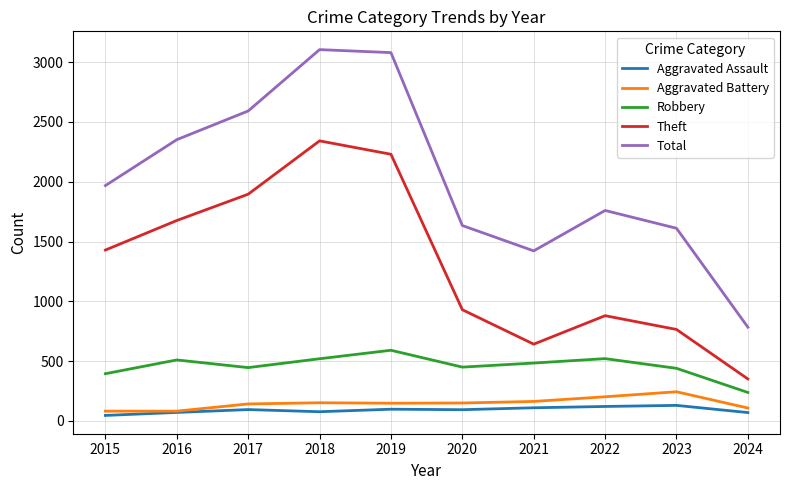

True or false: Robbery and Aggravated Battery cross at least once.

False